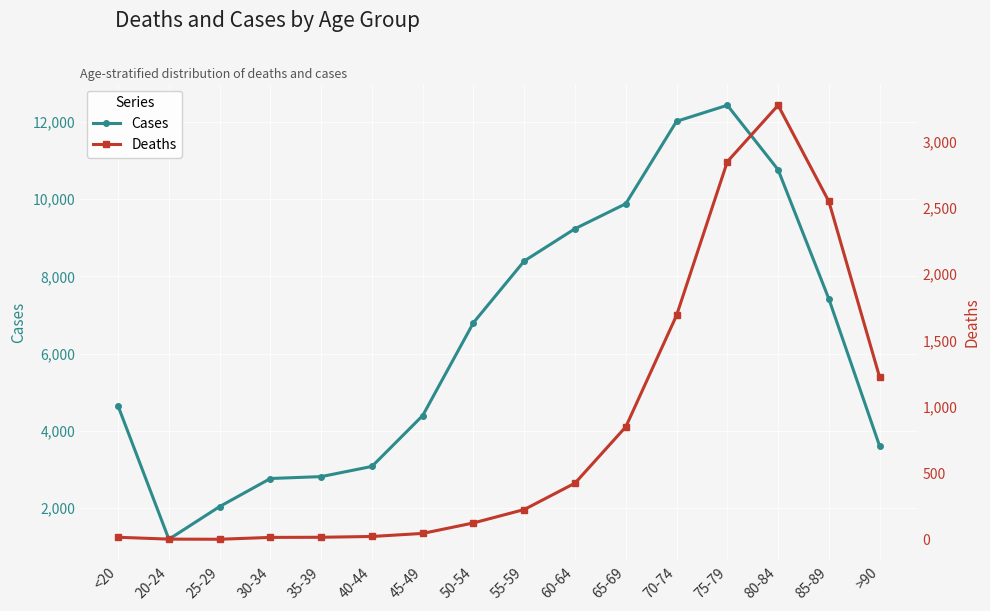

At which category does the chart reach its peak across all series?

75-79